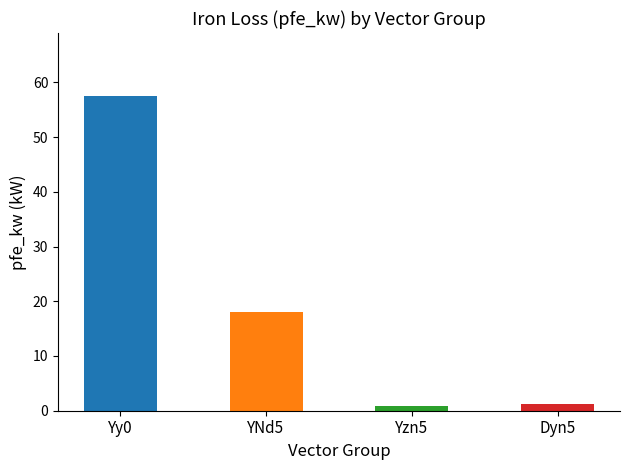

At which label does the data first exceed 18?

Yy0